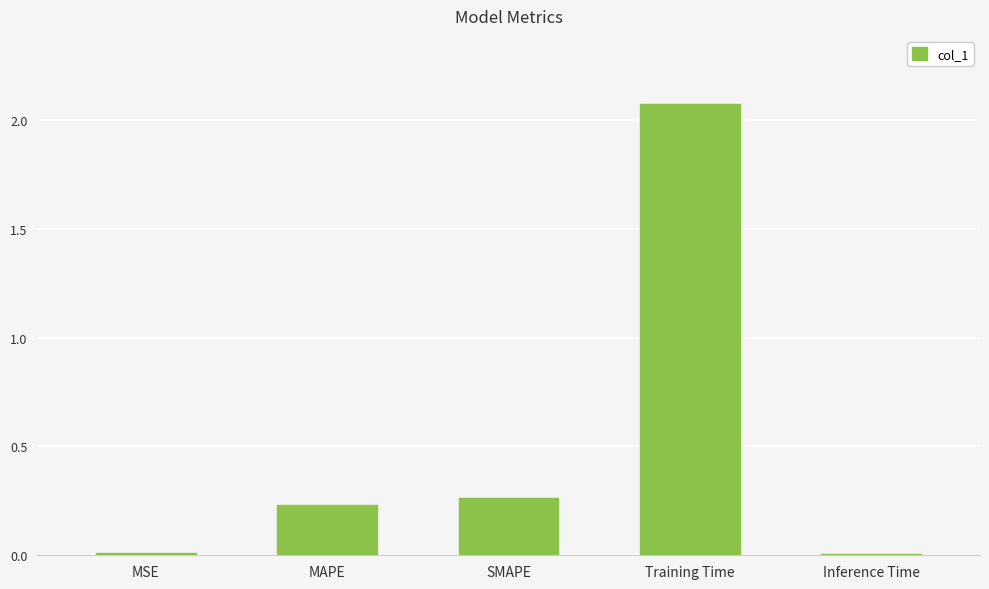

What is the average value?

0.5